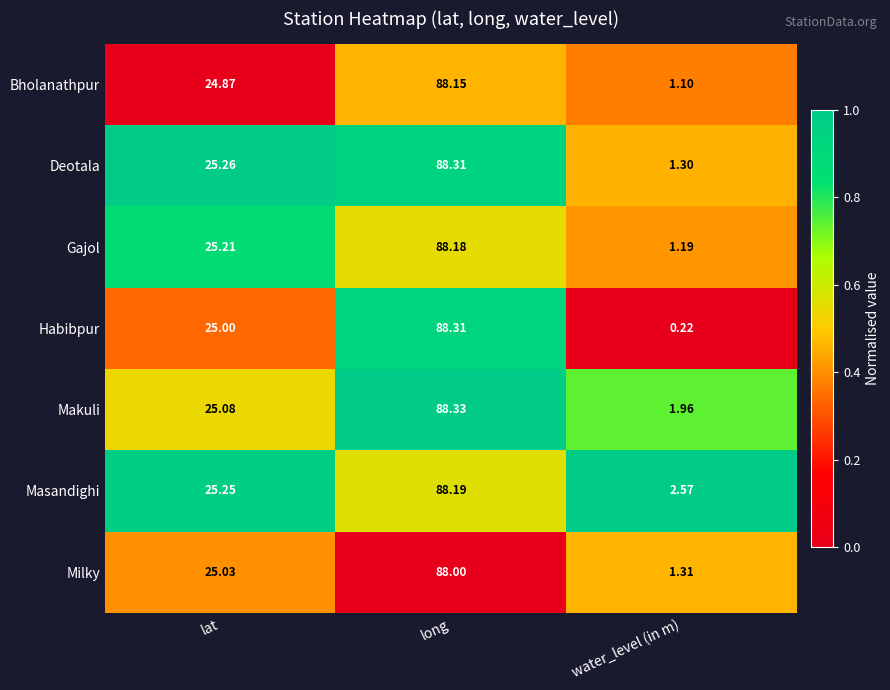

Rank the series at water_level (in m) from lowest to highest value.

Habibpur, Bholanathpur, Gajol, Deotala, Milky, Makuli, Masandighi